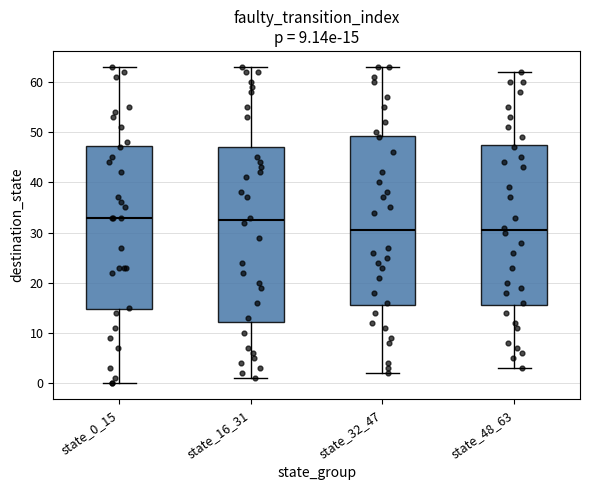

Comparing the boxes themselves (not the whiskers), which one is the tallest?

state_16_31